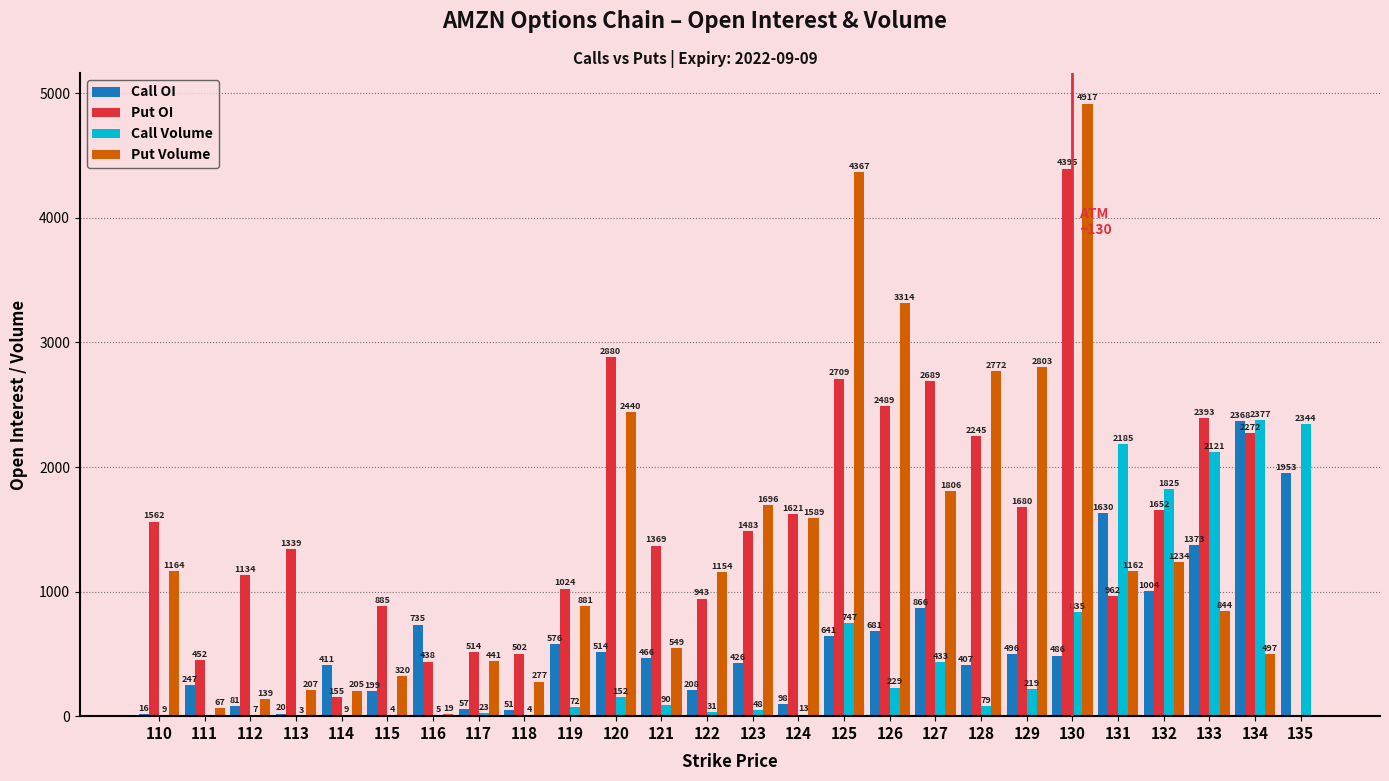

Reading right to left, what are all the values shown in this chart?

Call OI: 1953	2368	1373	1004	1630	486	496	407	866	681	641	98	426	208	466	514	576	51	57	735	199	411	20	81	247	16
Put OI: 0	2272	2393	1652	962	4395	1680	2245	2689	2489	2709	1621	1483	943	1369	2880	1024	502	514	438	885	155	1339	1134	452	1562
Call Volume: 2344	2377	2121	1825	2185	835	219	79	433	229	747	13	48	31	90	152	72	4	23	5	4	9	3	7	0	9
Put Volume: 0	497	844	1234	1162	4917	2803	2772	1806	3314	4367	1589	1696	1154	549	2440	881	277	441	19	320	205	207	139	67	1164